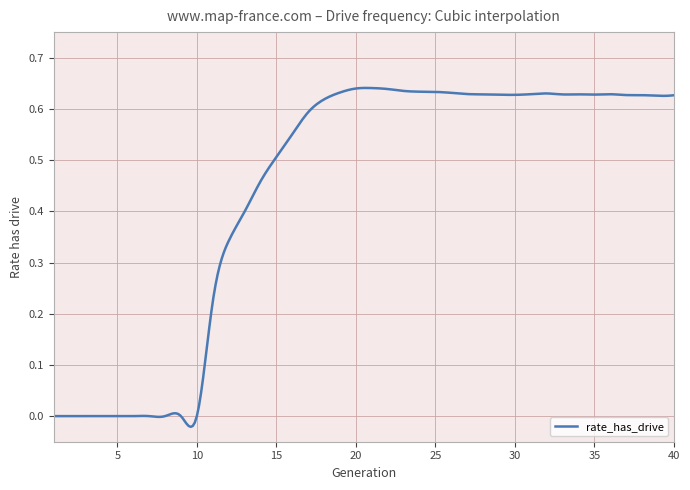

What is the difference between the maximum and minimum values?

0.7